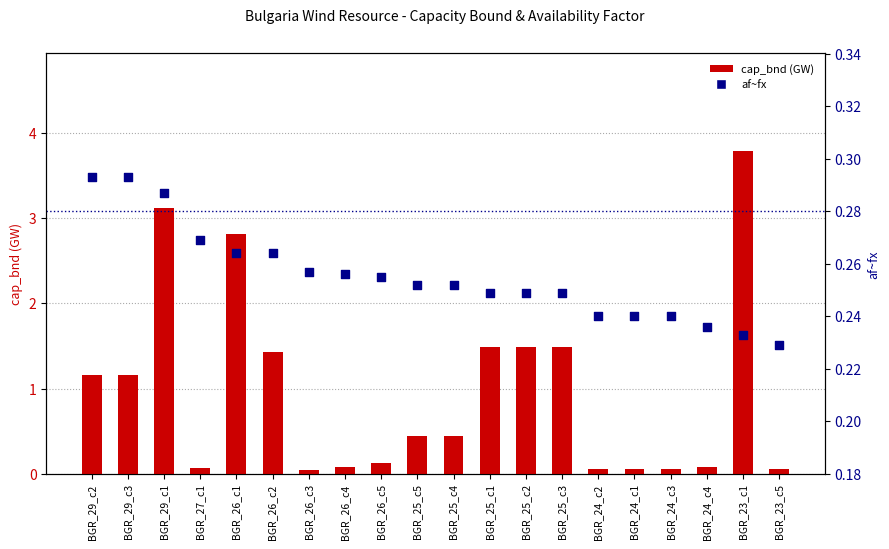

At how many categories does at least one series exceed 0?

20